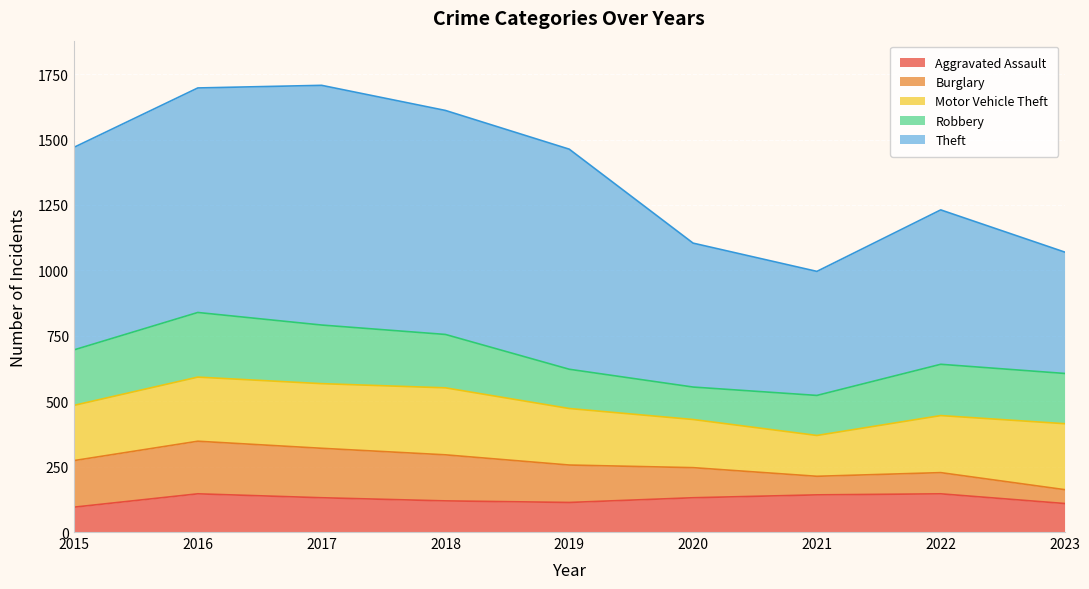

True or false: Motor Vehicle Theft and Burglary intersect in this chart.

False